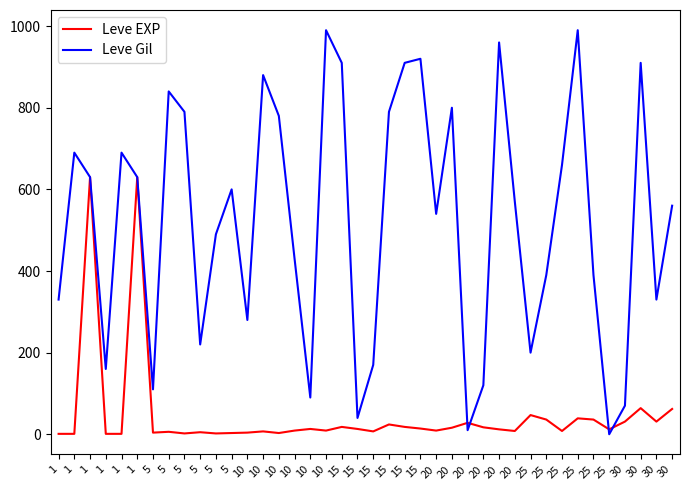

Does the chart have visible grid lines?

No